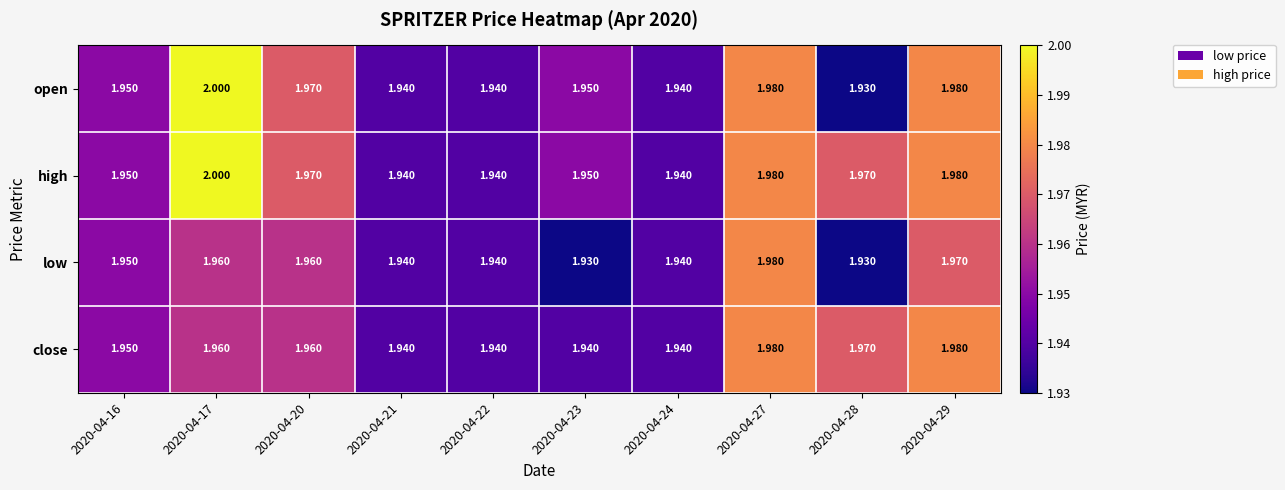

Which series has the largest range (max minus min)?

open